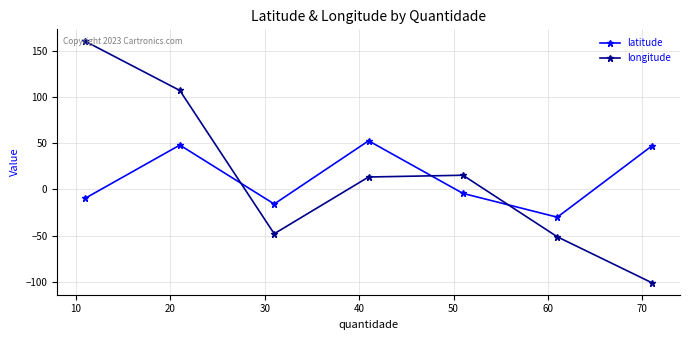

Does the chart have visible grid lines?

Yes